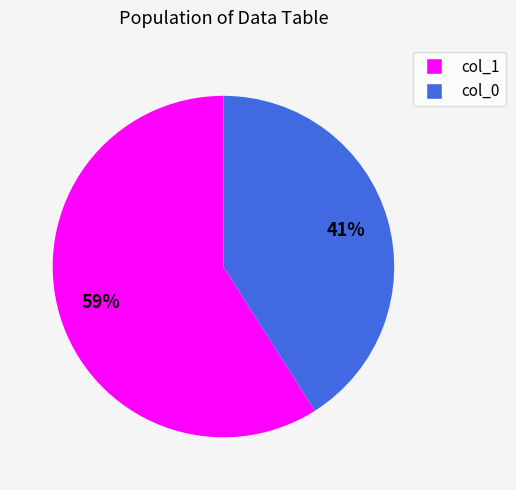

Is there a majority slice in this chart?

Yes